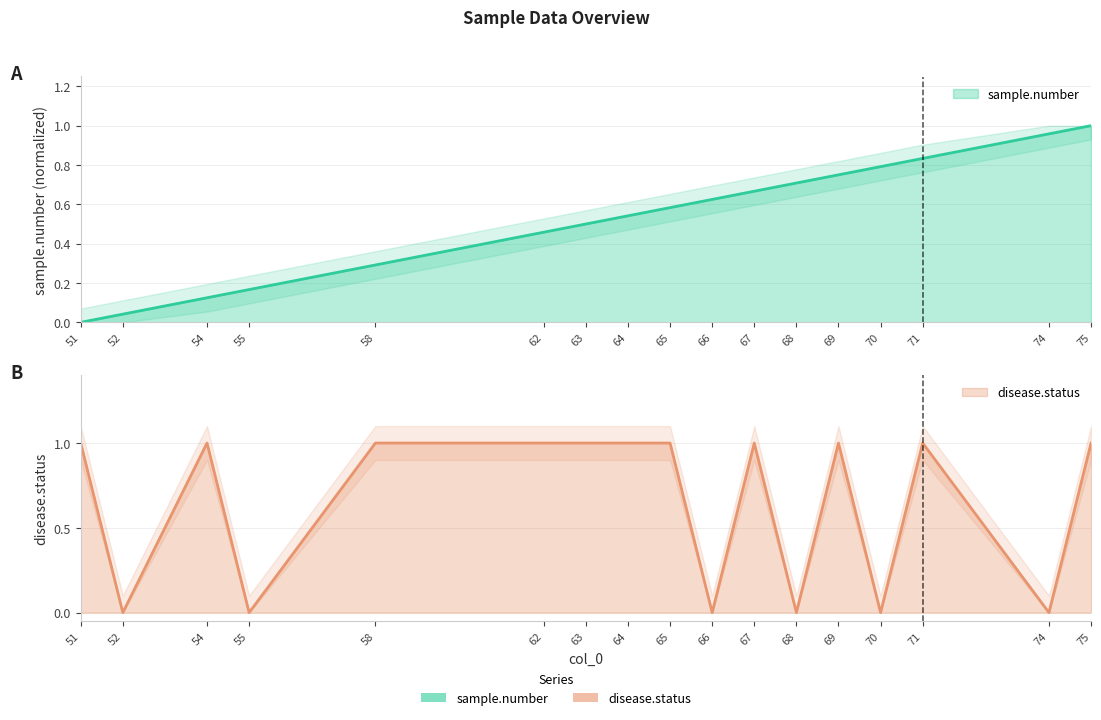

Between 51 and 74, which series saw the biggest shift?

disease.status